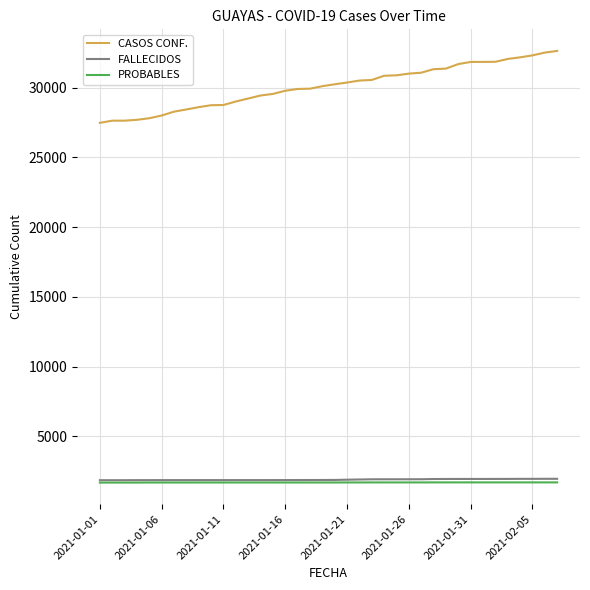

Which series has the largest range (max minus min)?

CASOS CONF.